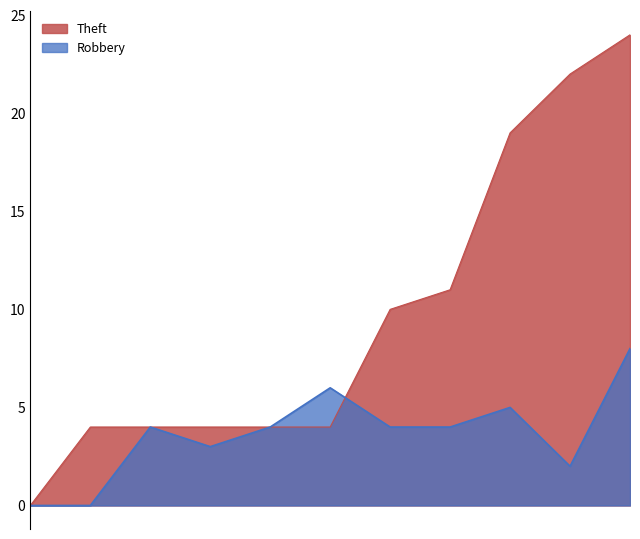

How many values in the Theft series exceed 4?

5